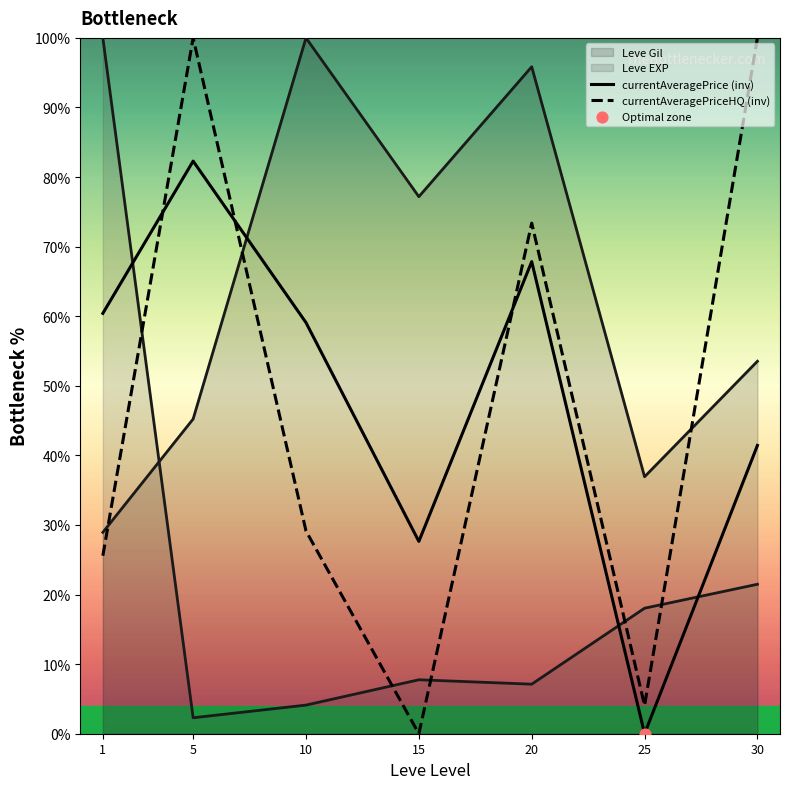

Which series reaches the minimum Y coordinate?

currentAveragePrice (inv)